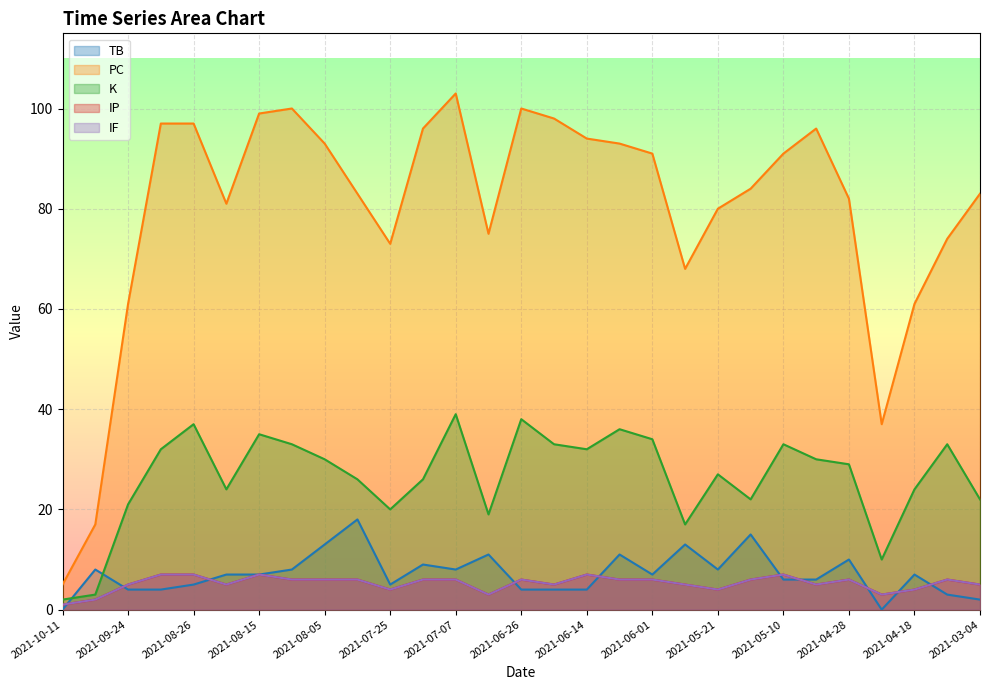

List the labels in order of TB value, smallest first.

2021-04-23, 2021-10-11, 2021-03-04, 2021-03-09, 2021-06-14, 2021-06-19, 2021-06-26, 2021-09-18, 2021-09-24, 2021-07-25, 2021-08-26, 2021-05-04, 2021-05-10, 2021-04-18, 2021-06-01, 2021-08-15, 2021-08-20, 2021-05-21, 2021-07-07, 2021-08-10, 2021-09-29, 2021-07-20, 2021-04-28, 2021-06-08, 2021-07-02, 2021-05-27, 2021-08-05, 2021-05-16, 2021-07-31